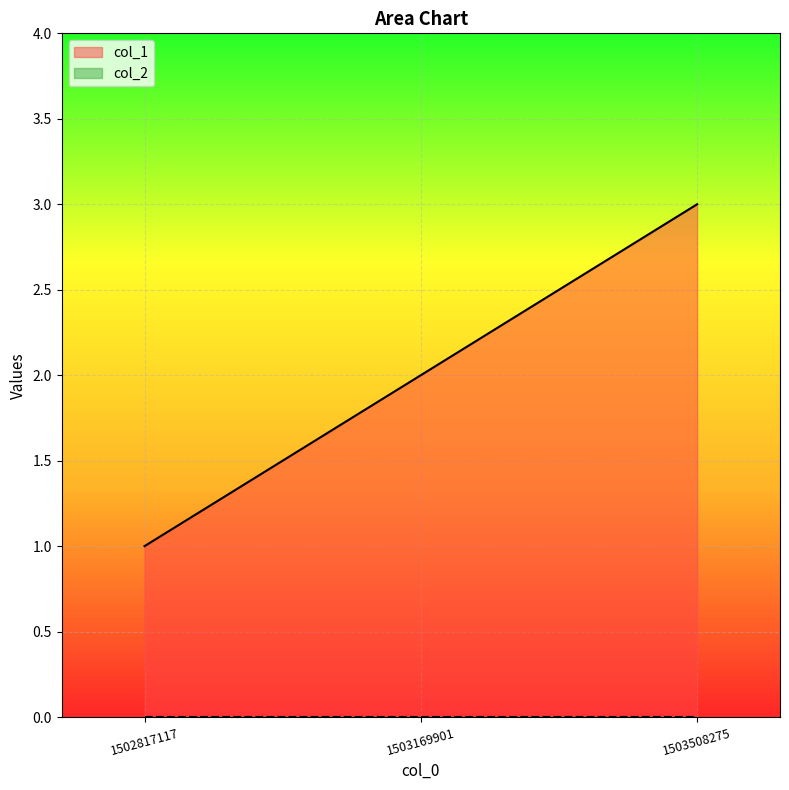

How many data points does each series have?

3